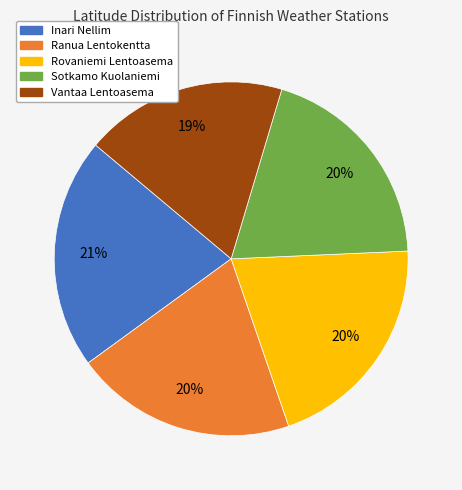

Which slice is the largest?

Inari Nellim